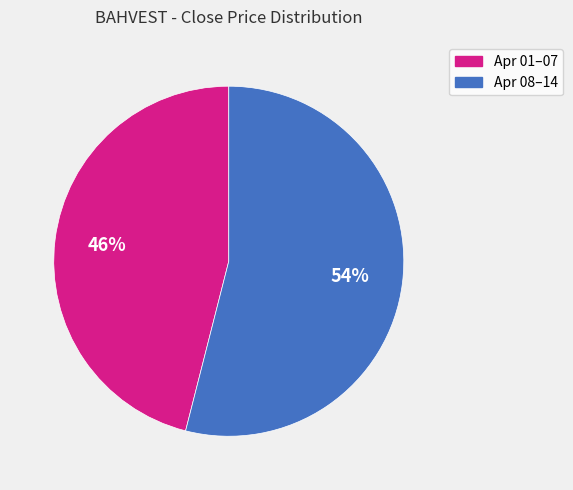

To the nearest percent, what is the average slice percentage?

50%